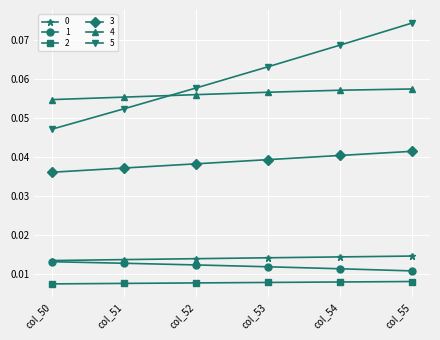

The value of 3 at col_51 is 0.1. True or false?

False